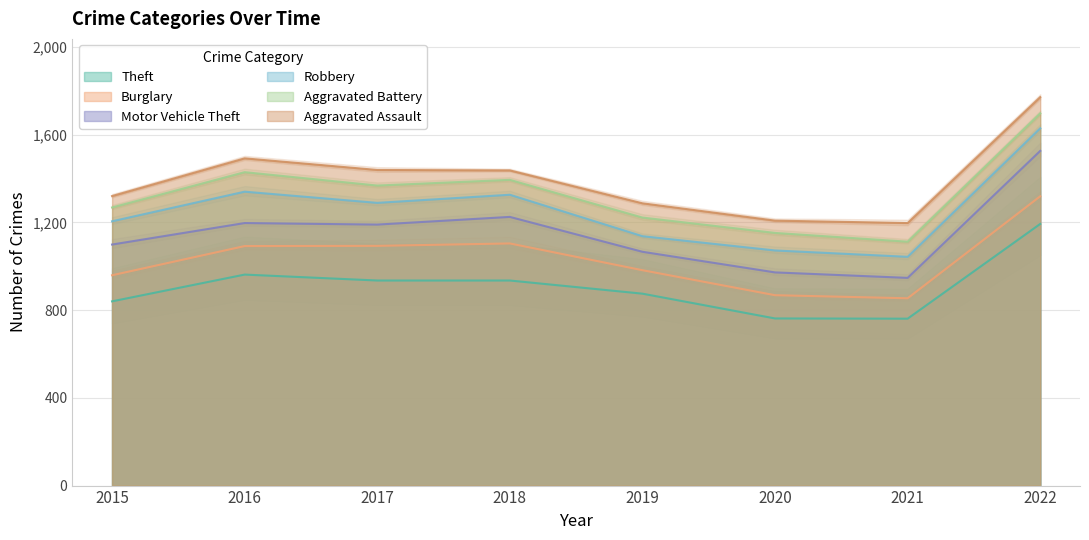

In Theft, how many points are lower than both neighbors (excluding endpoints)?

1